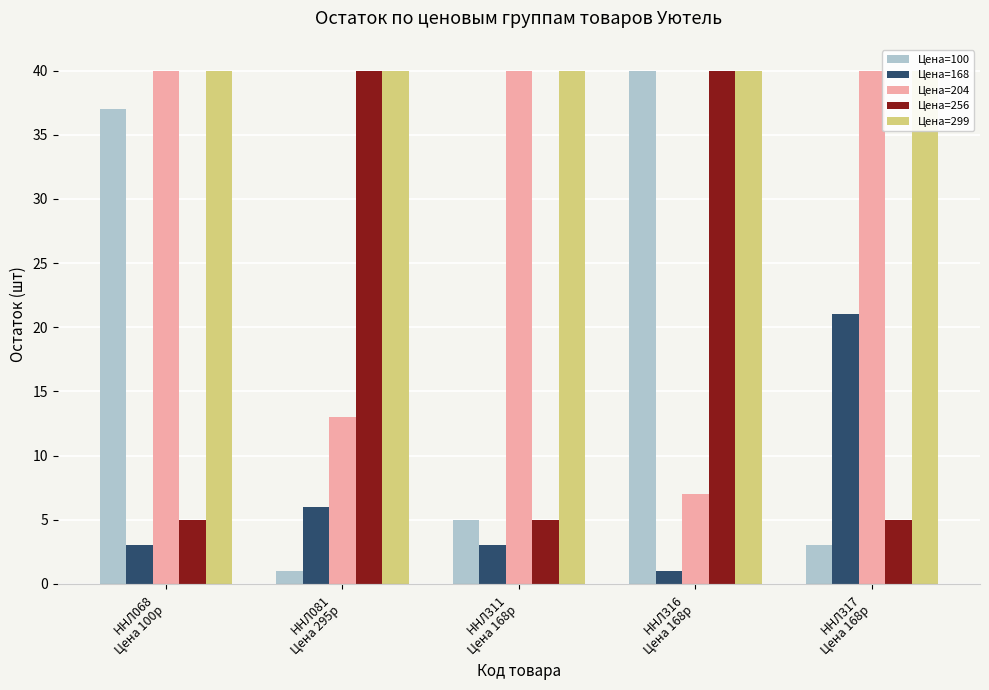

Rank the series at ННЛ068
Цена 100р from lowest to highest value.

Цена=168, Цена=256, Цена=100, Цена=204, Цена=299